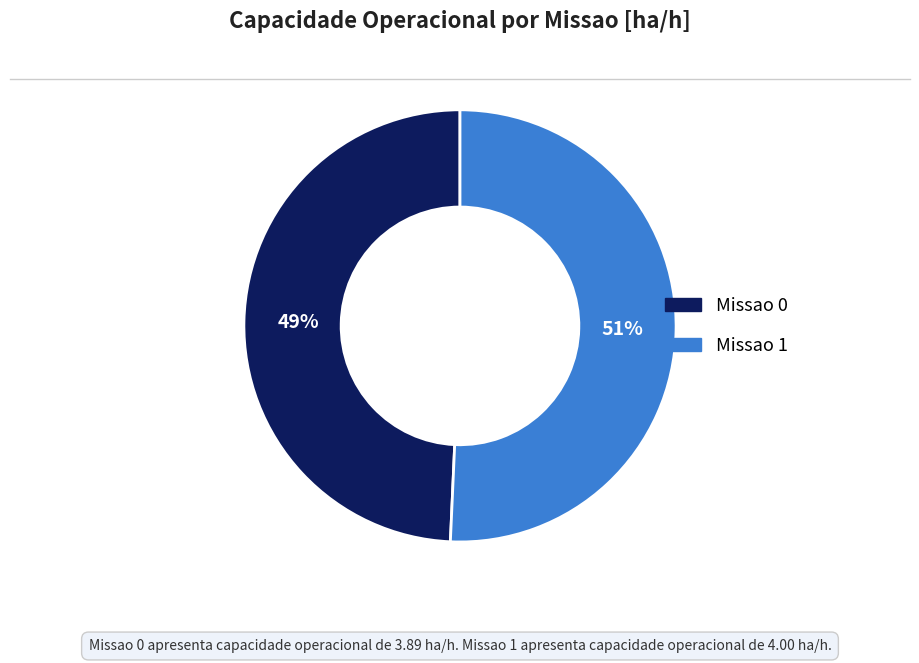

Which category has the biggest portion of the pie?

Missao 1